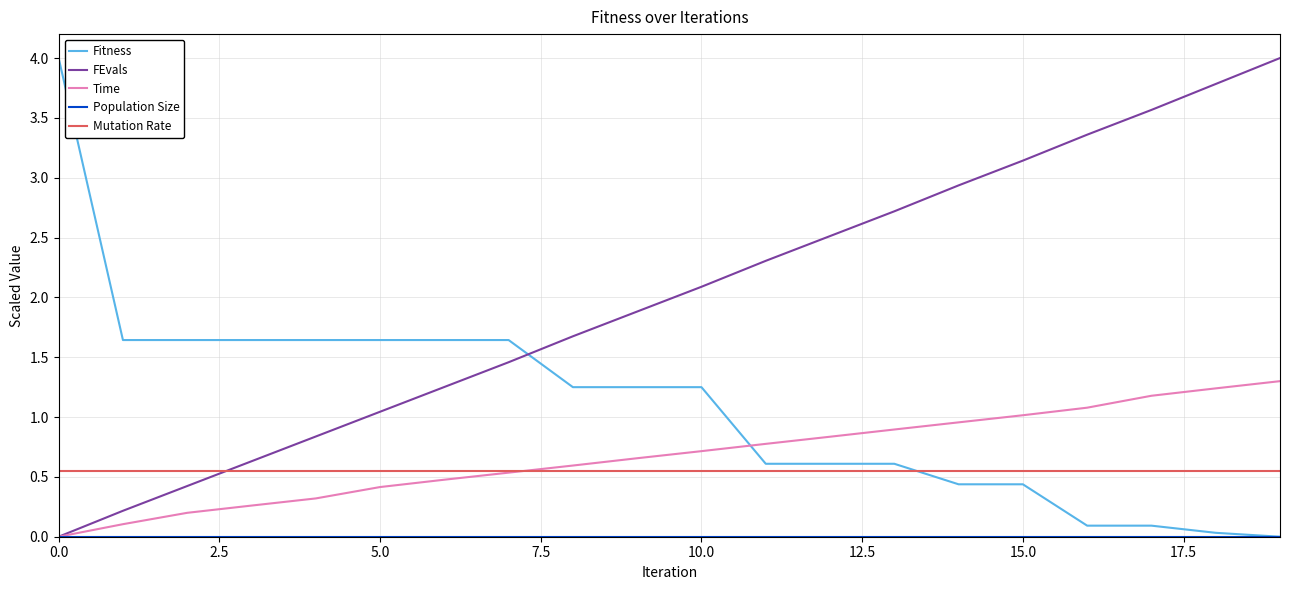

Which series has the largest total across all categories?

FEvals